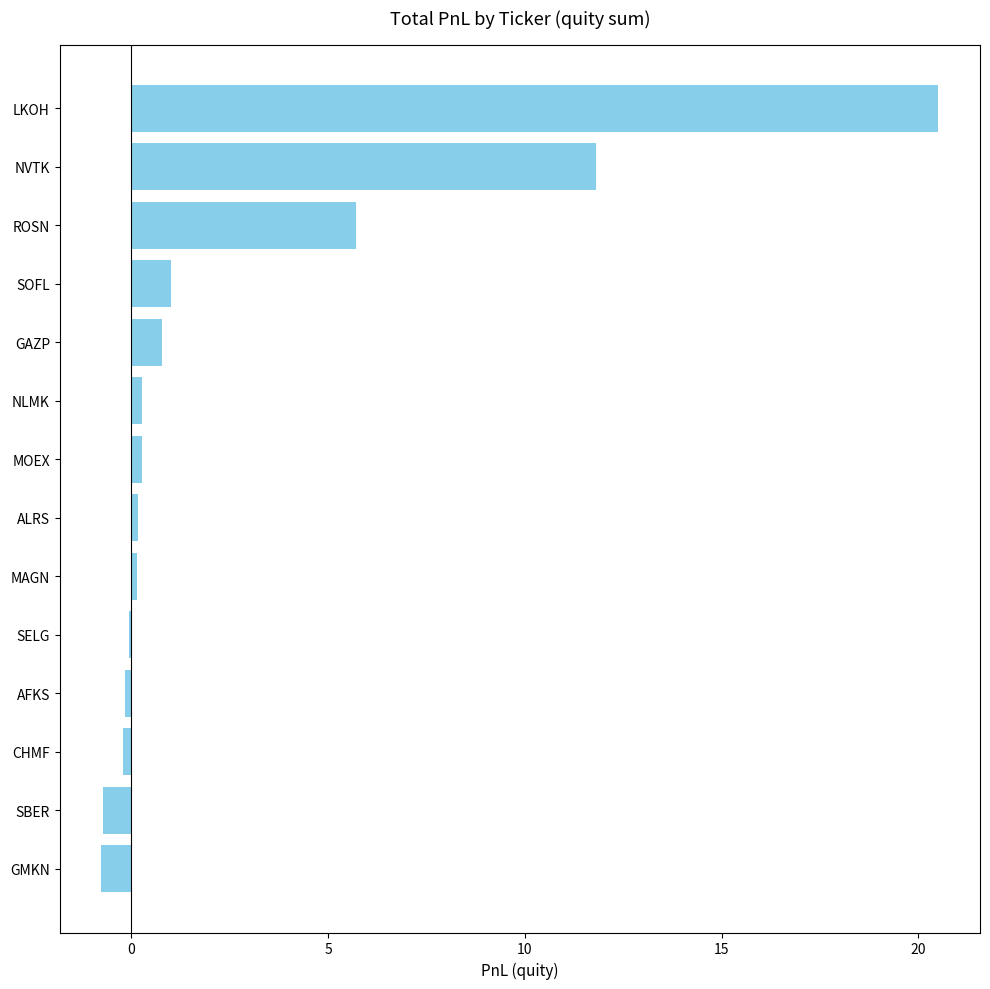

Which category has the highest value across all series?

LKOH